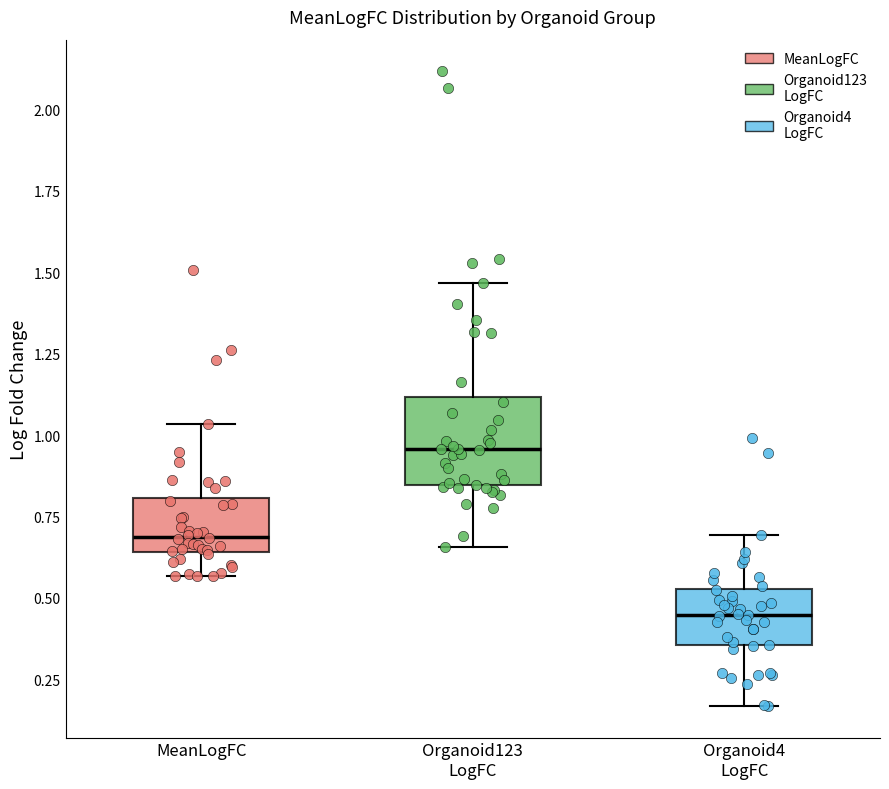

Which box has the lowest median line?

Organoid4 LogFC